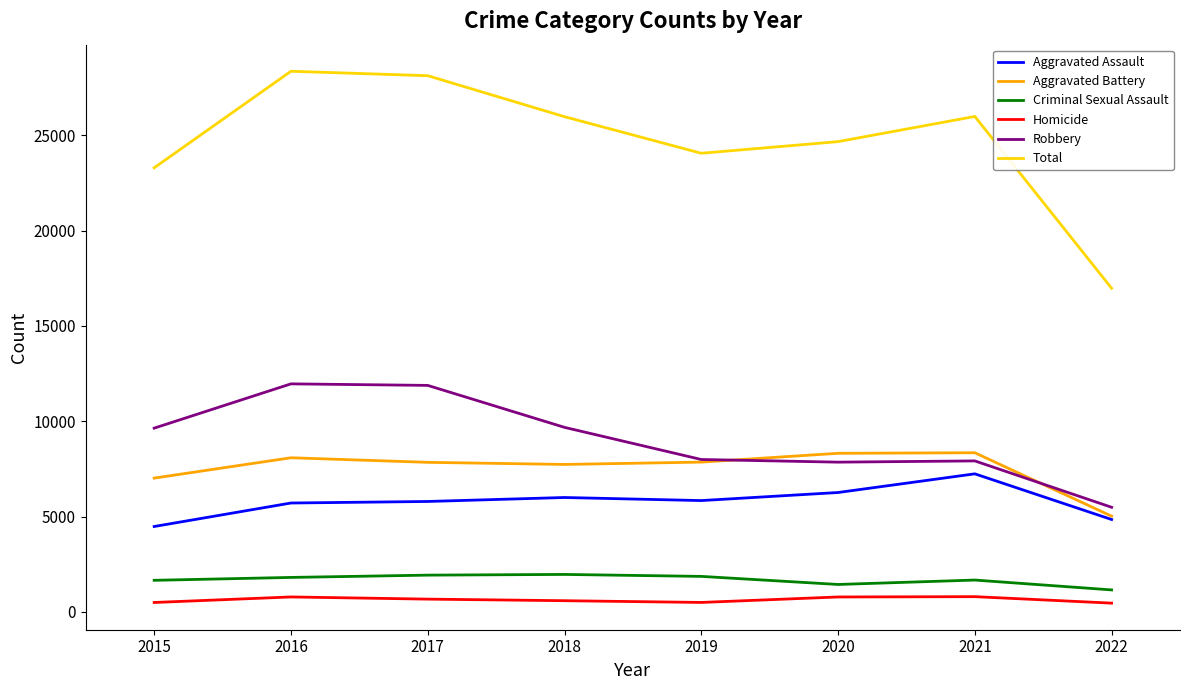

Does the chart display data point markers on the line(s)?

No